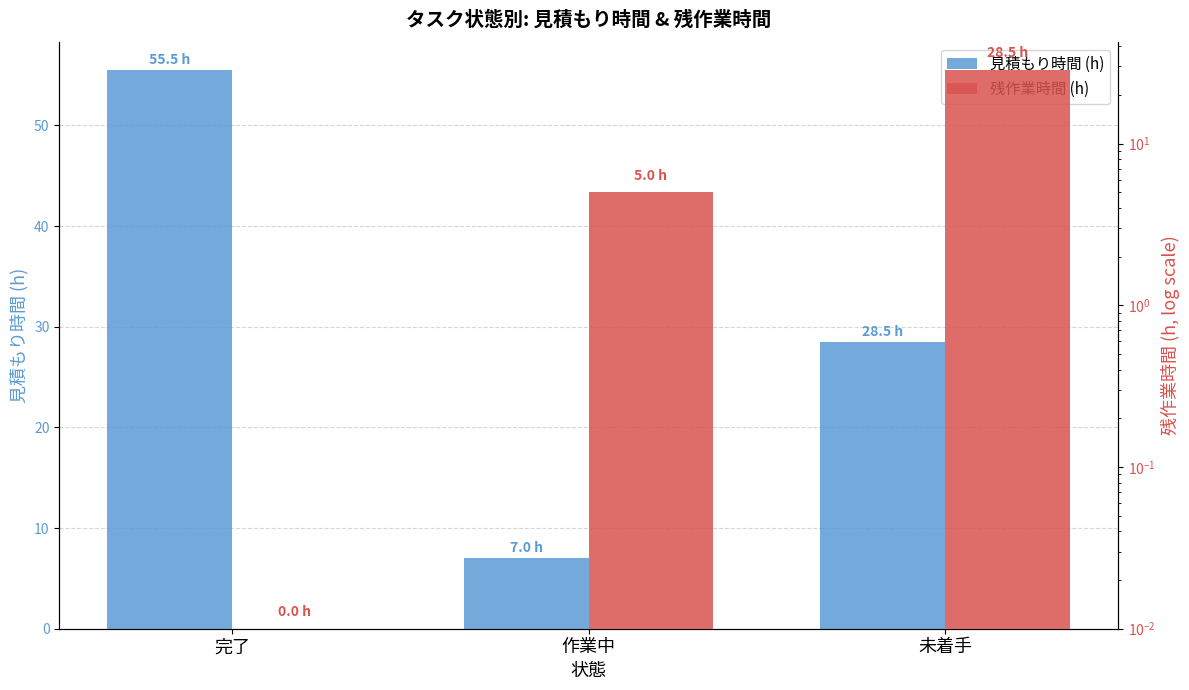

What are all the series names shown in the legend?

見積もり時間 (h), 残作業時間 (h)